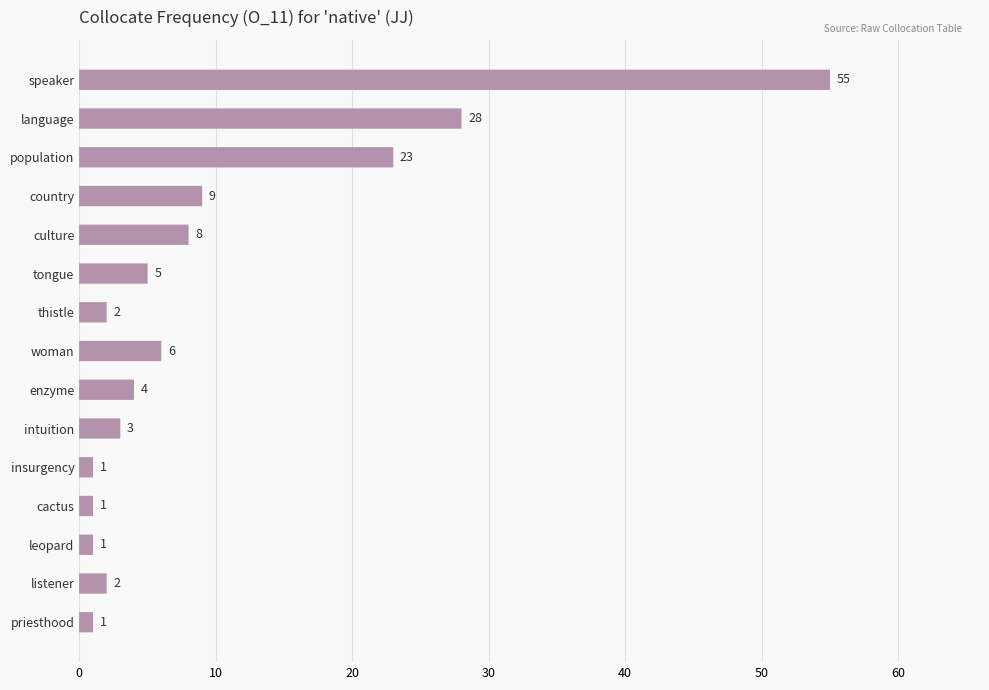

How many categories are shown in the chart?

15